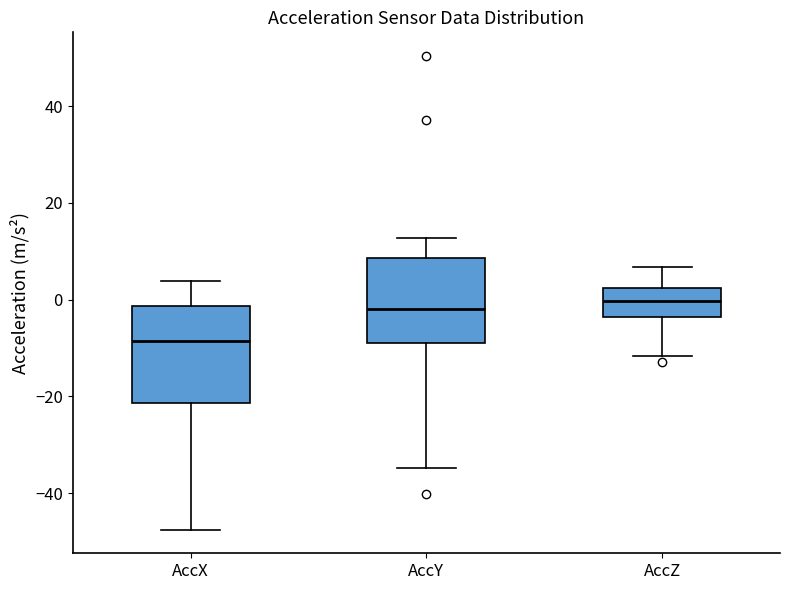

Reading left to right, transcribe this box plot: for each box, give where its median line is, the range the box spans, and where its two whiskers end, as read against the y-axis. The values are not printed on the chart, so give them approximately, as read against the axis.

AccX: median -8, box -22 to -2, whiskers -48 to 4
AccY: median -2, box -8 to 8, whiskers -34 to 12
AccZ: median 0, box -4 to 2, whiskers -12 to 6